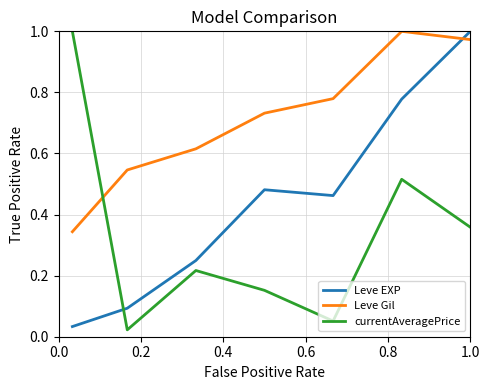

What is the sum of all currentAveragePrice values?

2.3